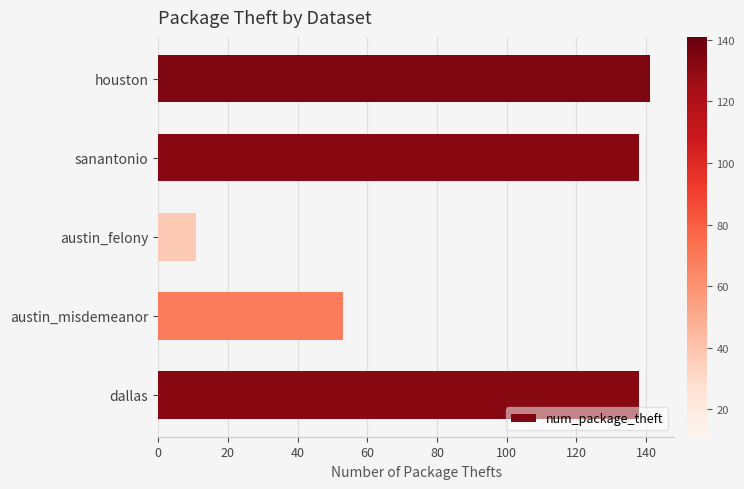

True or false: the data shows 73 at austin_misdemeanor.

False